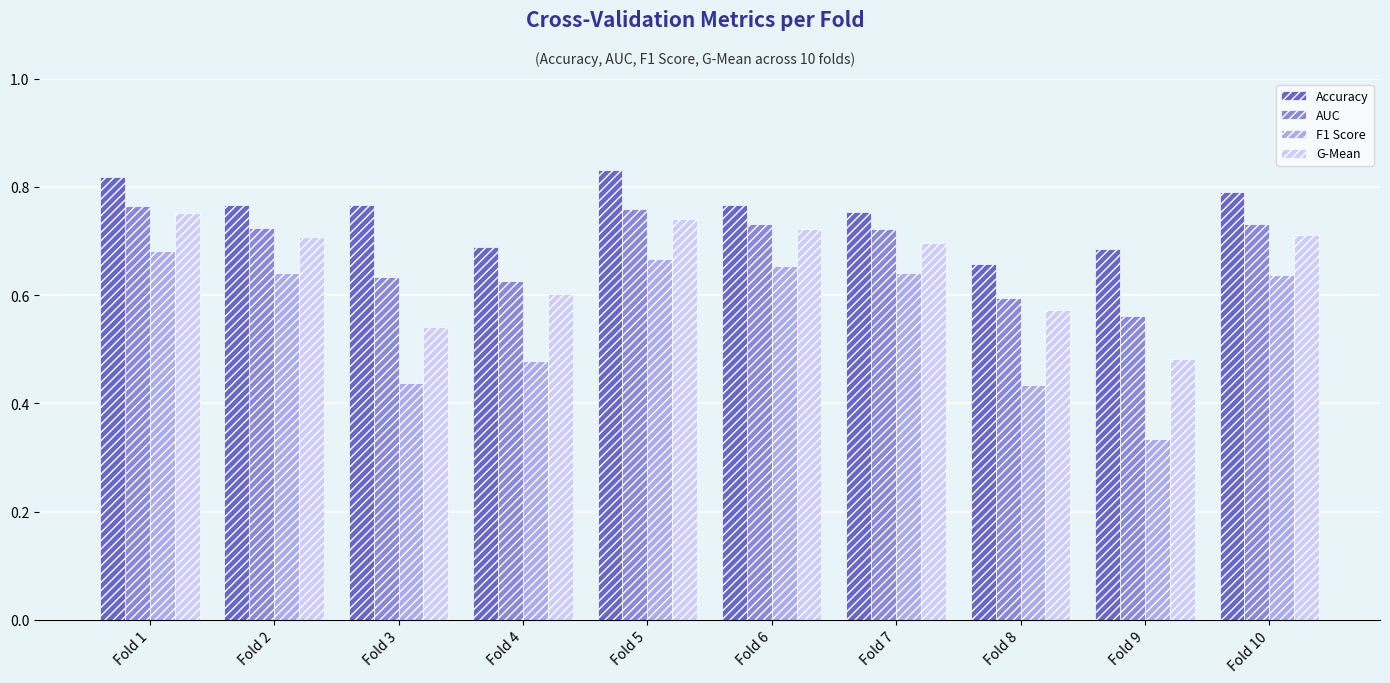

At which label is F1 Score closest to 0?

Fold 9